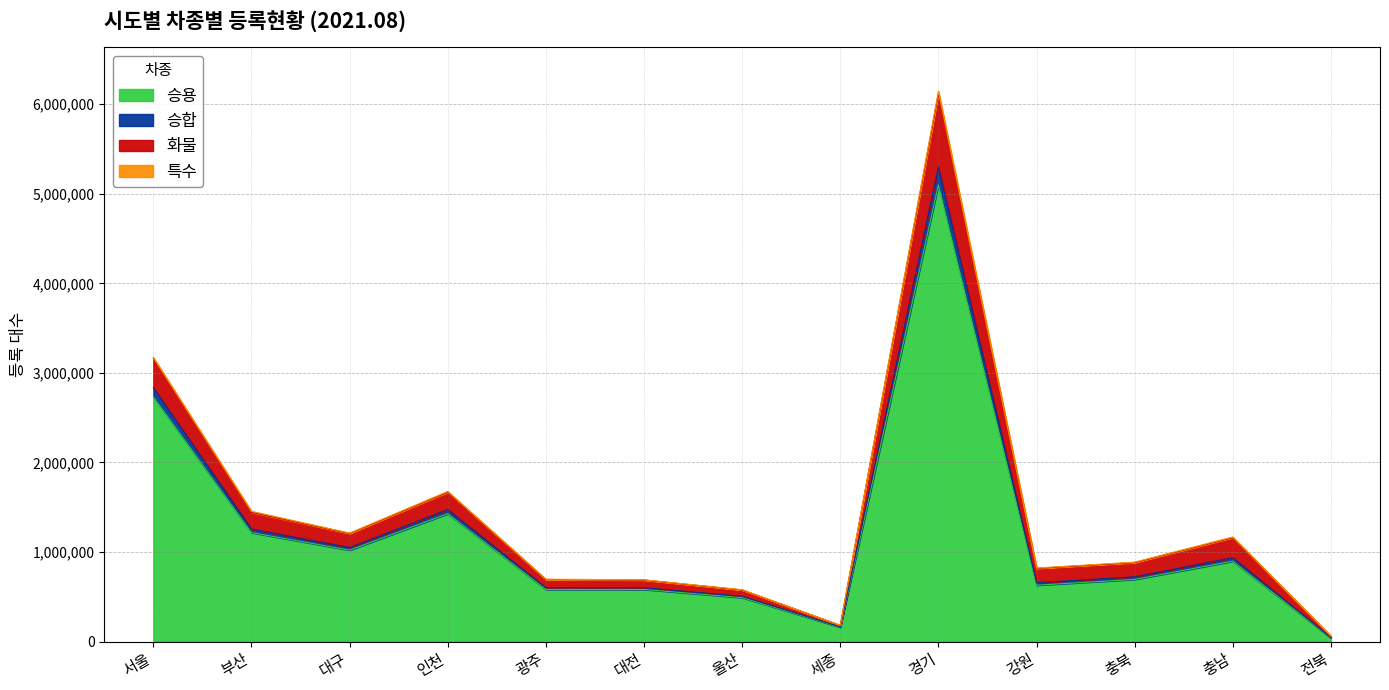

Which has a higher value, 부산 or 울산?

부산